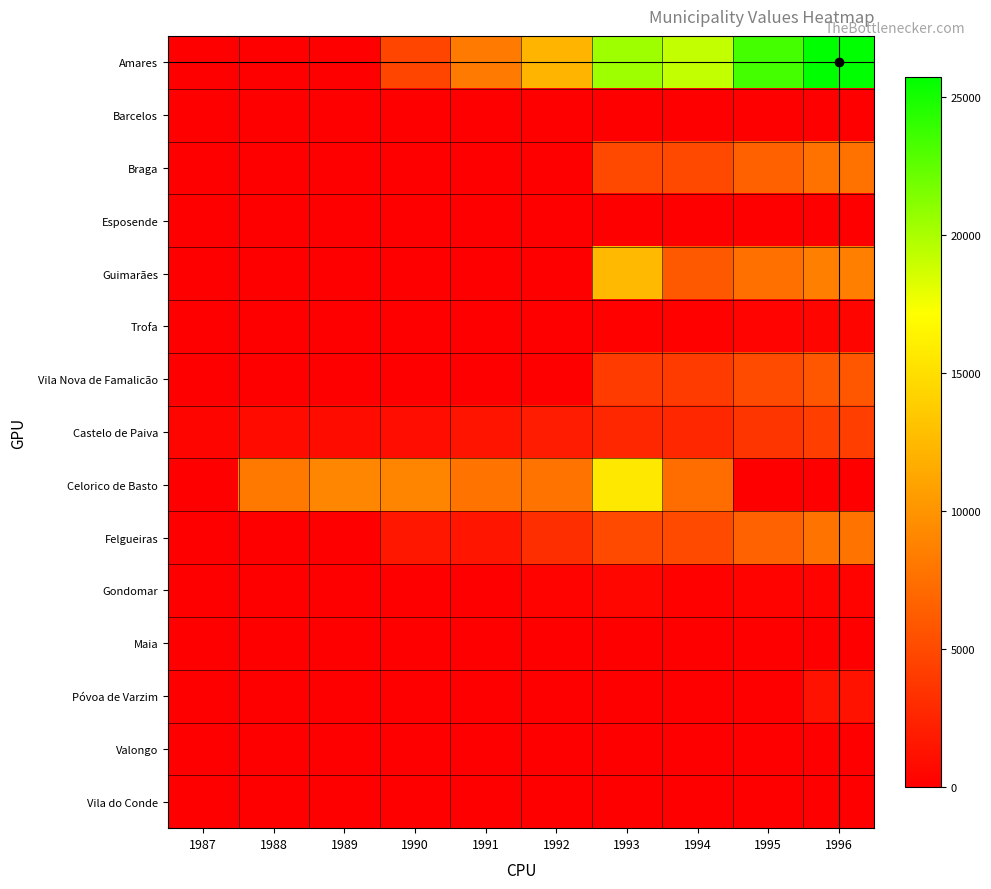

At how many categories does at least one series exceed 10902?

5